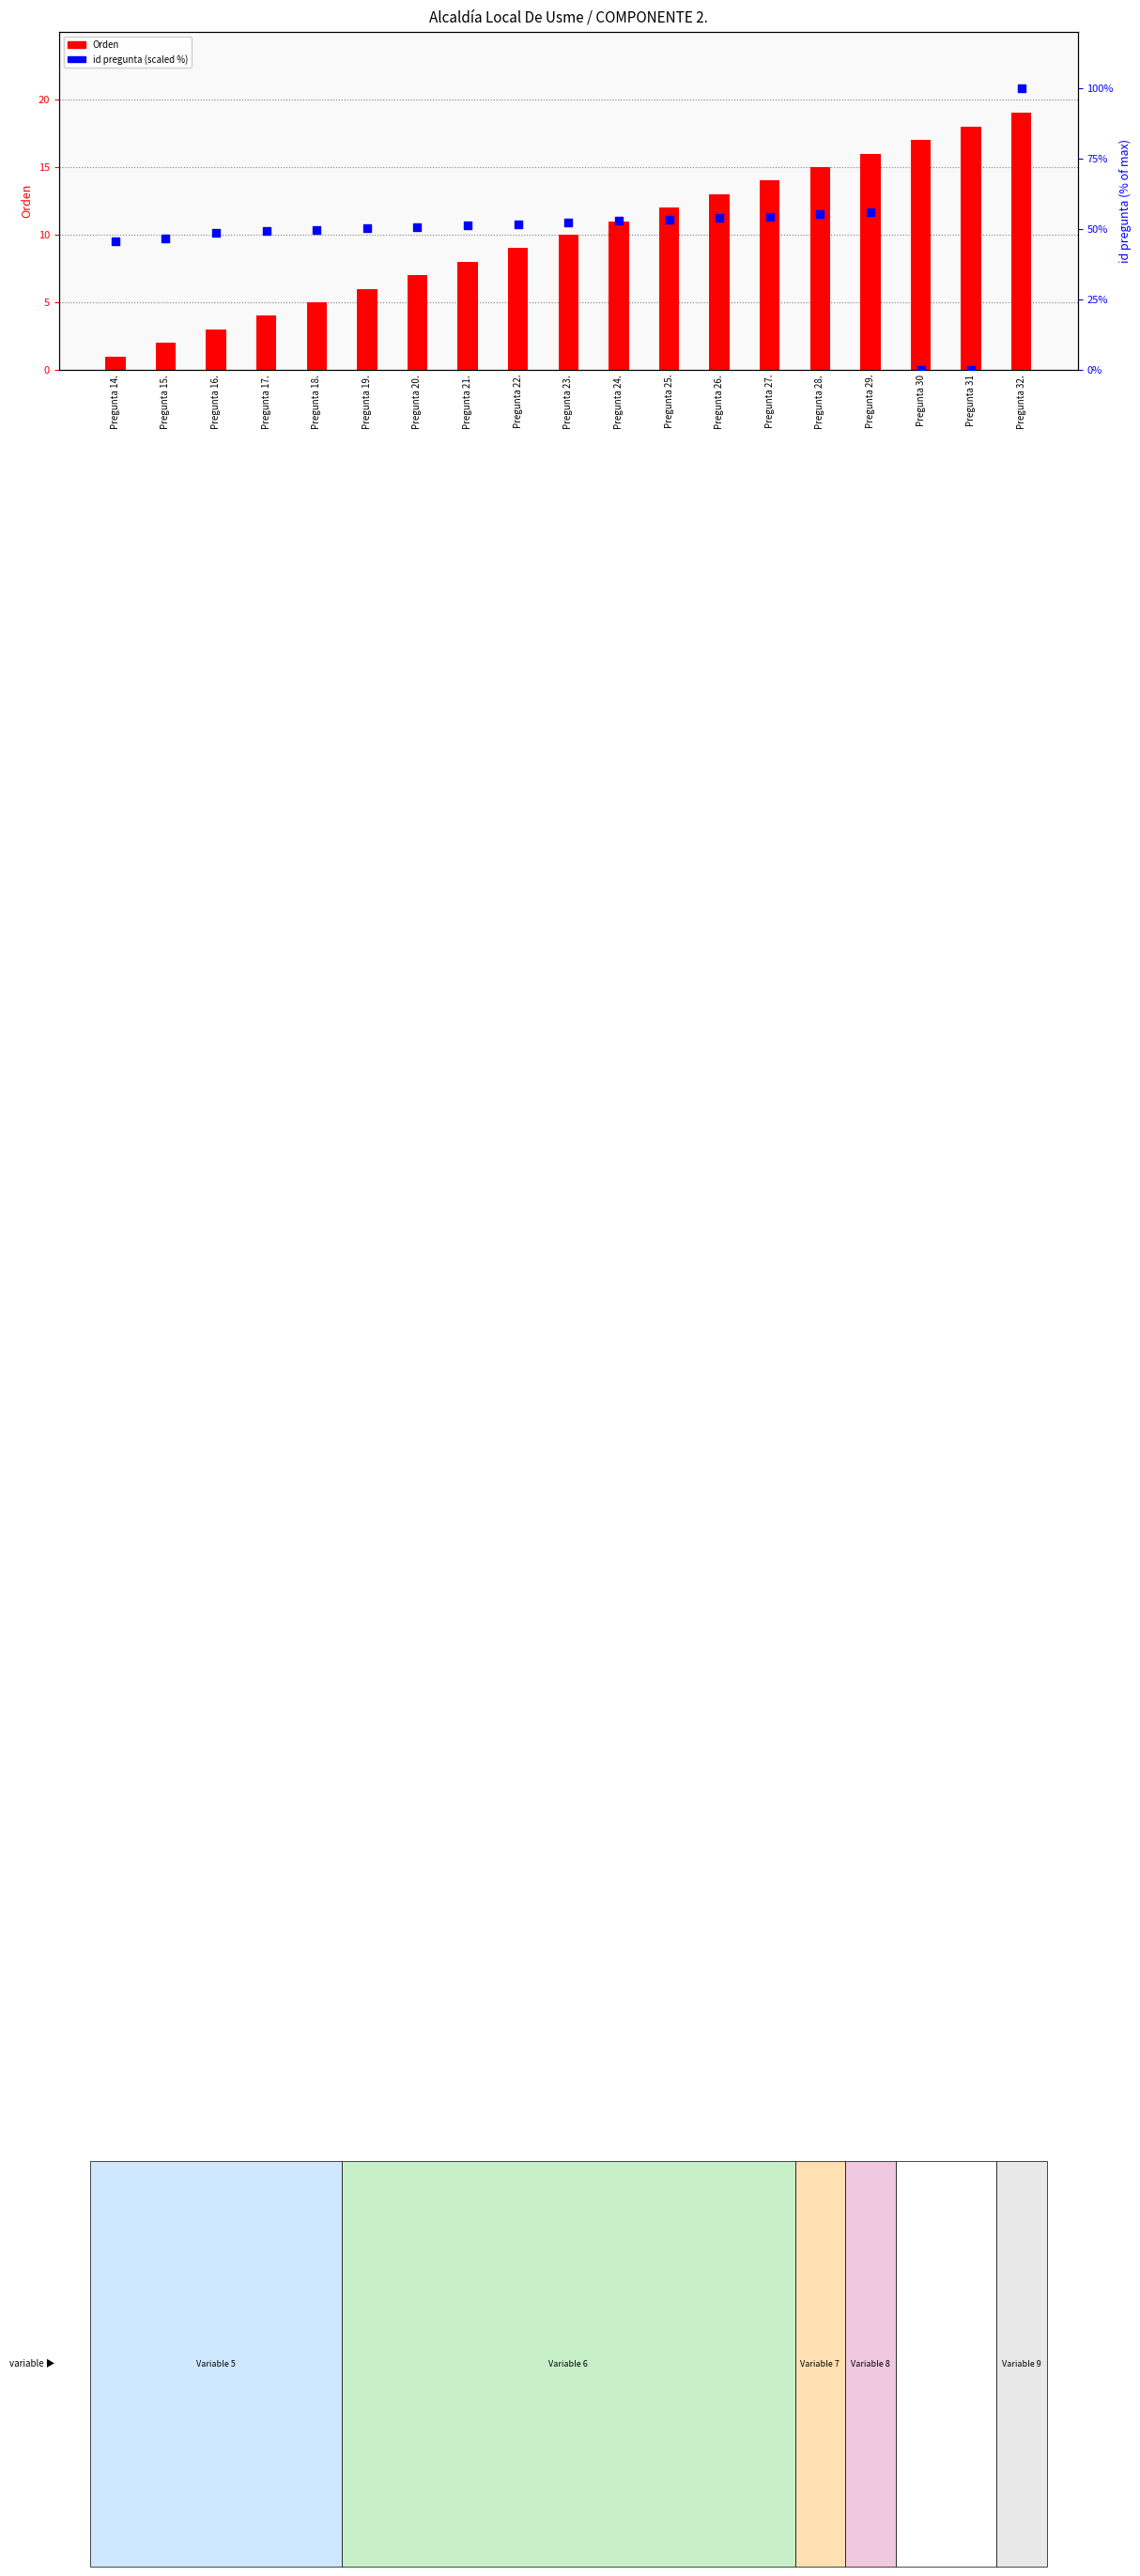

Which series reaches the maximum Y coordinate?

id pregunta (scaled %)